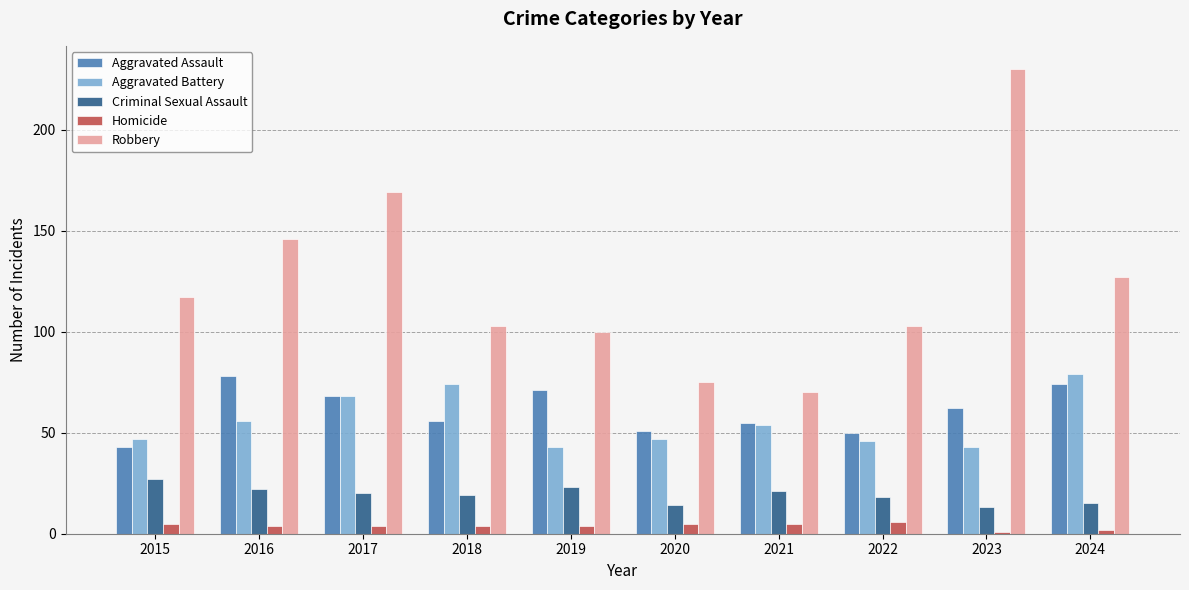

Reading right to left, transcribe all the data shown in this chart.

Aggravated Assault: 74	62	50	55	51	71	56	68	78	43
Aggravated Battery: 79	43	46	54	47	43	74	68	56	47
Criminal Sexual Assault: 15	13	18	21	14	23	19	20	22	27
Homicide: 2	1	6	5	5	4	4	4	4	5
Robbery: 127	230	103	70	75	100	103	169	146	117